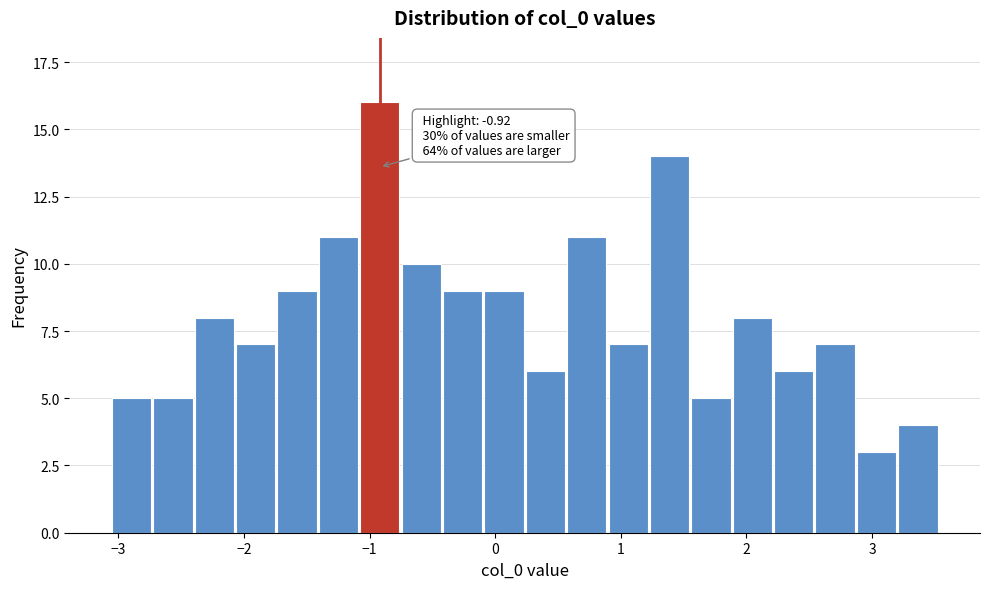

Around what value on the x-axis is the tallest bar? Give the approximate position of its centre, as read against the axis.

-0.9